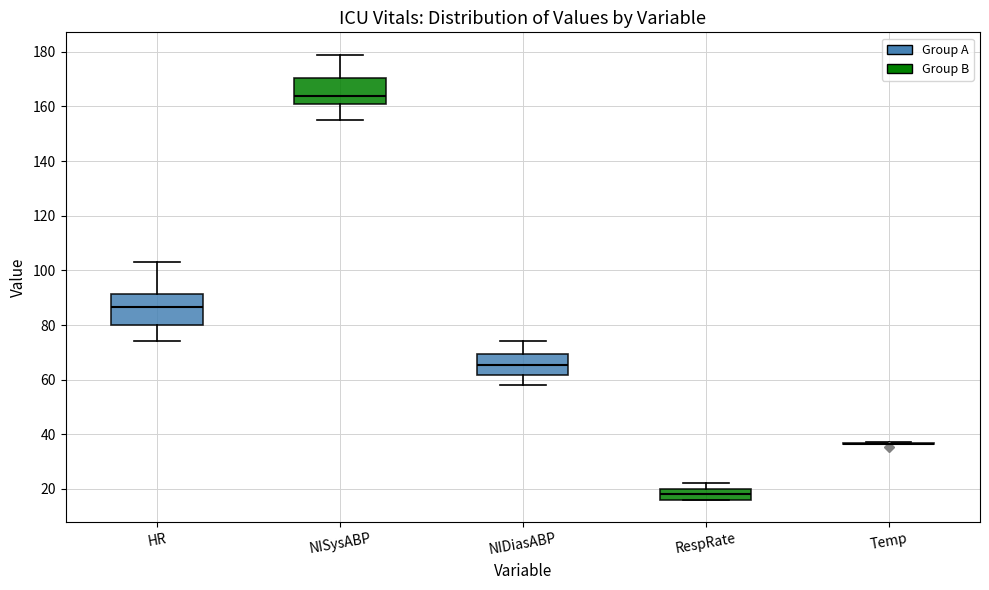

Reading left to right, transcribe this box plot: for each box, give where its median line is, the range the box spans, and where its two whiskers end, as read against the y-axis. The values are not printed on the chart, so give them approximately, as read against the axis.

HR: median 86, box 80 to 92, whiskers 74 to 104
NISysABP: median 164, box 160 to 170, whiskers 156 to 180
NIDiasABP: median 66, box 62 to 70, whiskers 58 to 74
RespRate: median 18, box 16 to 20, whiskers 16 to 22
Temp: box collapsed to a line at 36, whiskers 36 to 38